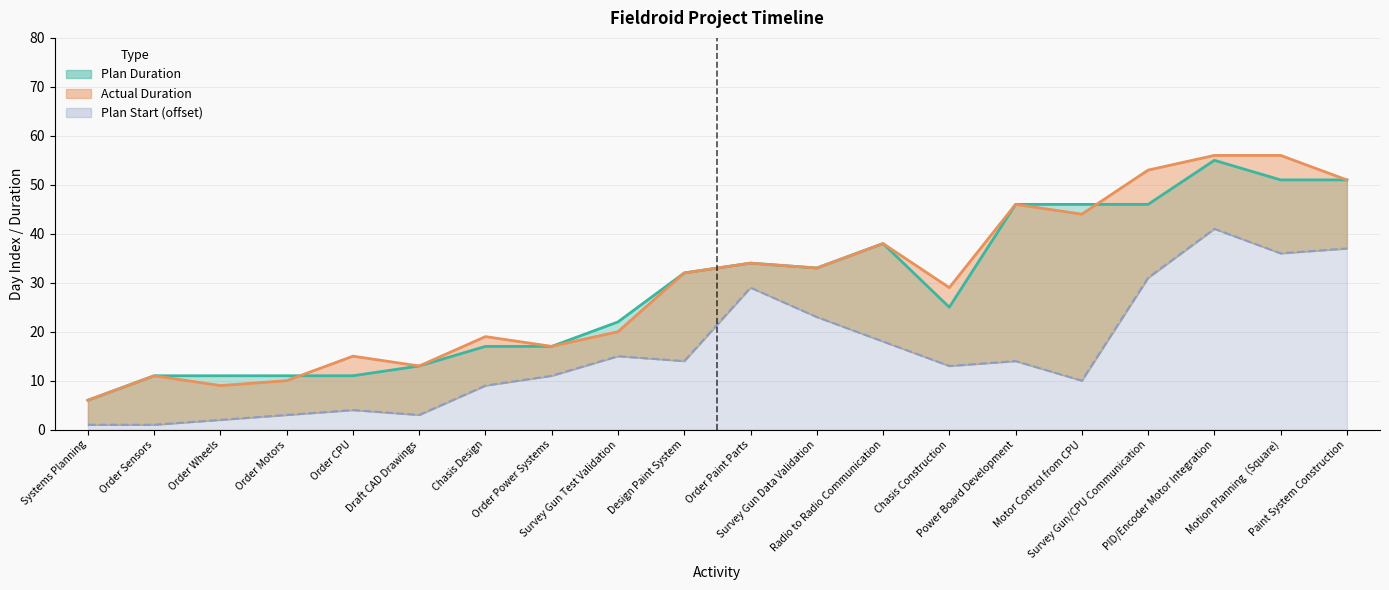

The value of Plan Start at Design Paint System is 3. True or false?

False